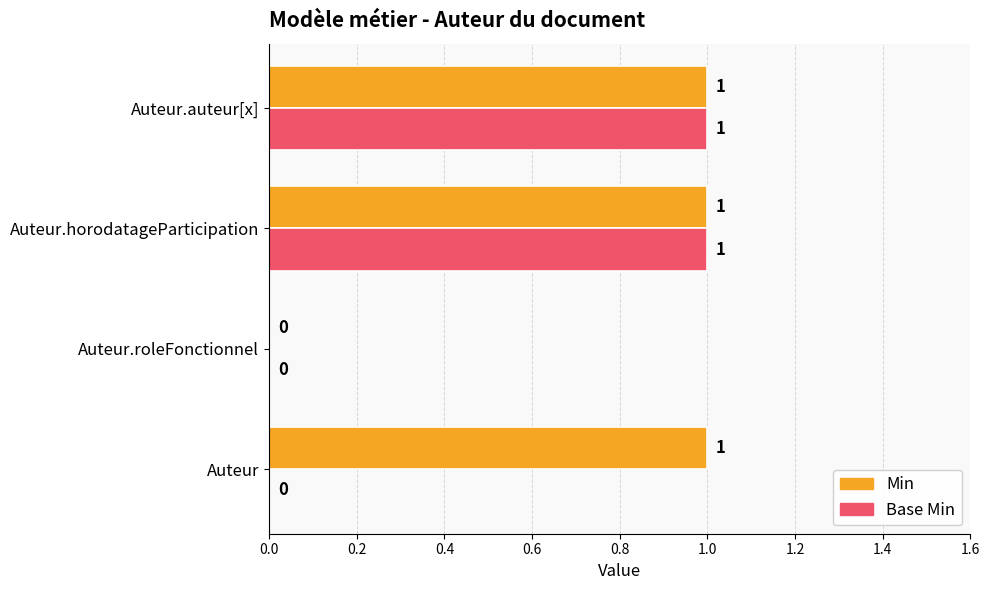

At which label is Min closest to 0?

Auteur.roleFonctionnel